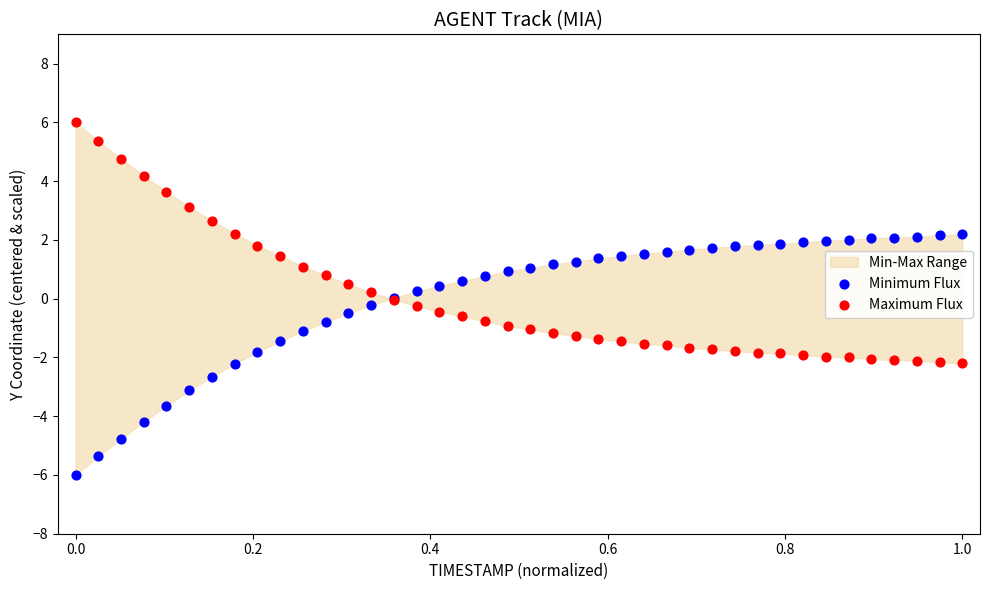

Which series contains the lowest Y value?

Minimum Flux